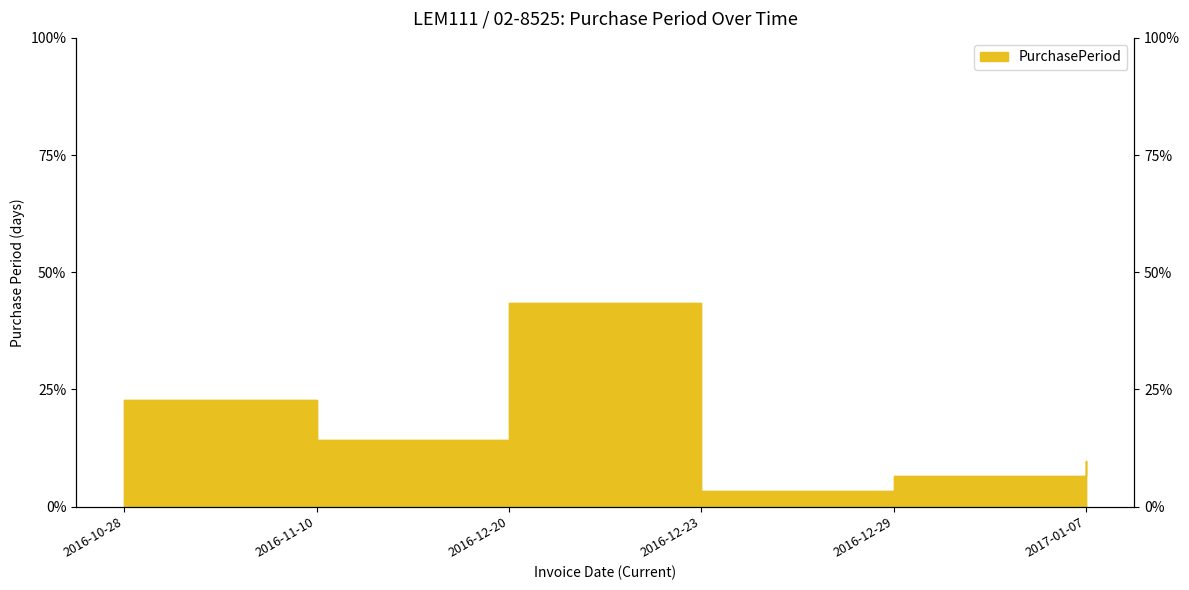

What is the value of the 1st point from the left?

22.8